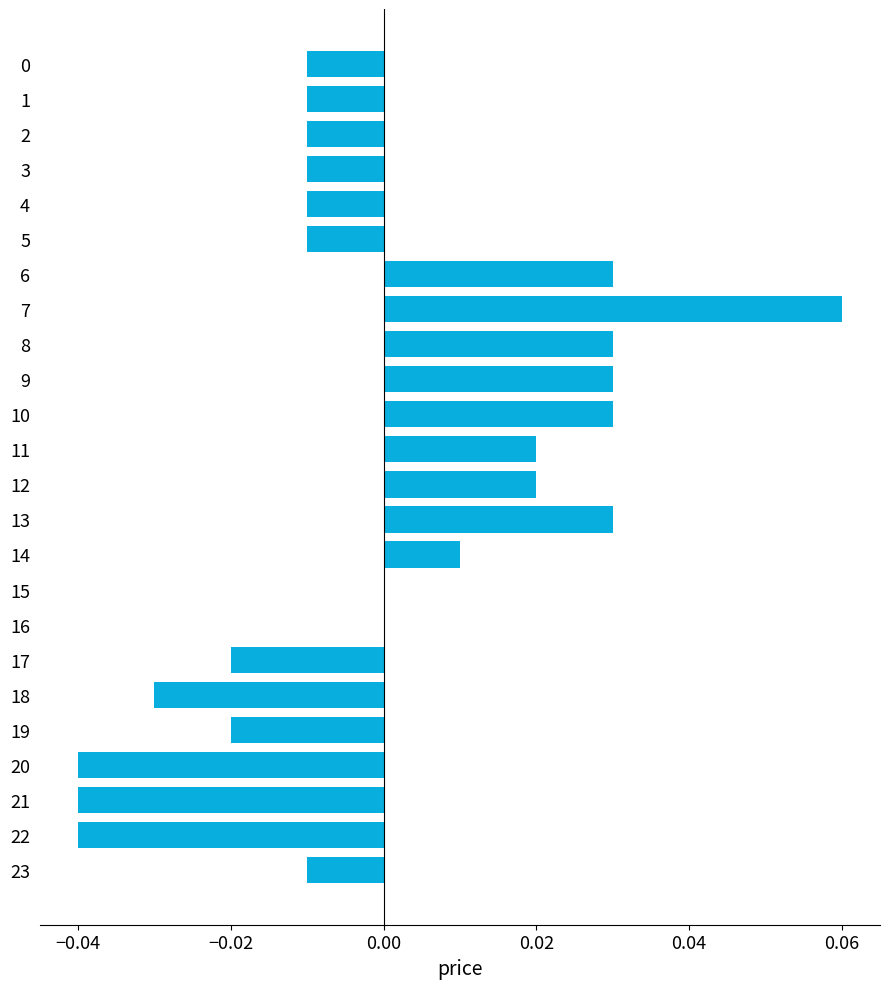

Which category has the highest value across all series?

7